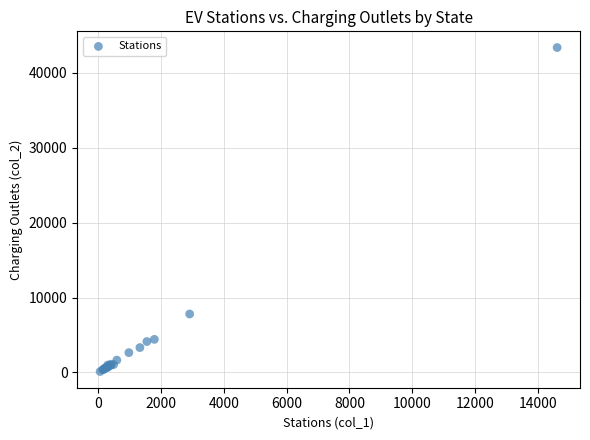

What Y value in the scatter plot is closest to 21757?

7802